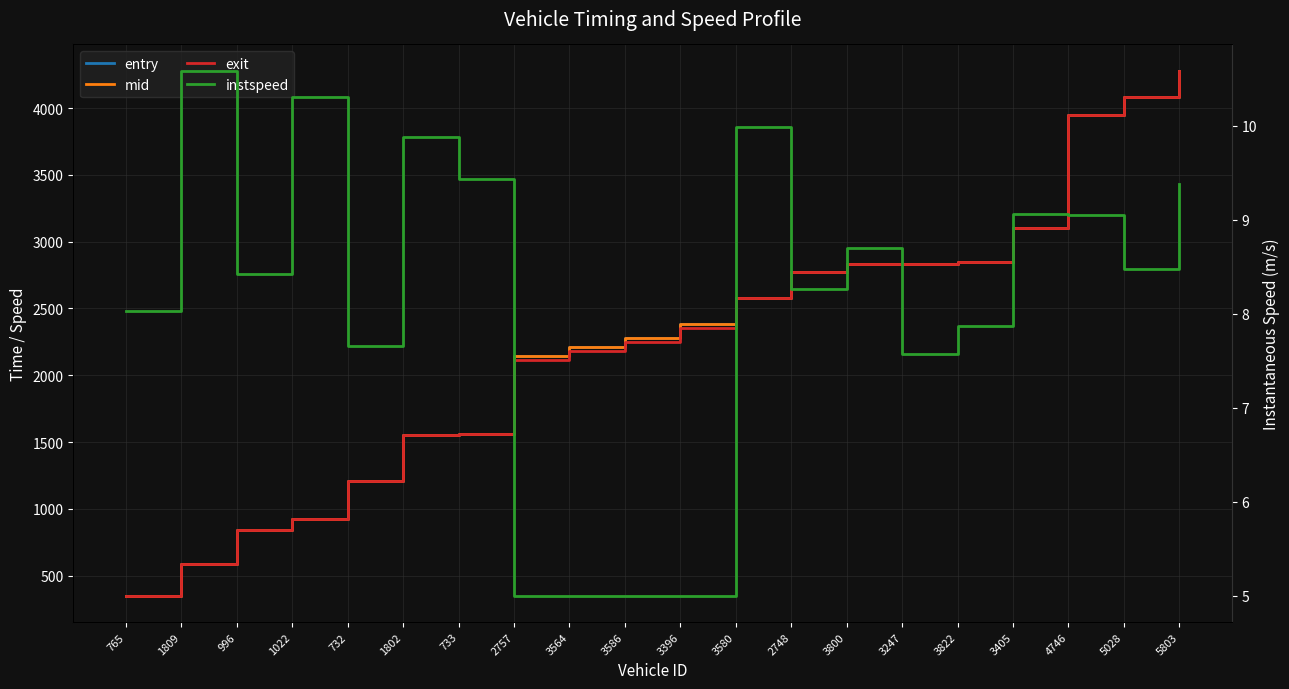

Rank the categories by entry value from lowest to highest.

765, 1809, 996, 1022, 732, 1802, 733, 2757, 3564, 3586, 3396, 3580, 2748, 3800, 3247, 3822, 3405, 4746, 5028, 5803